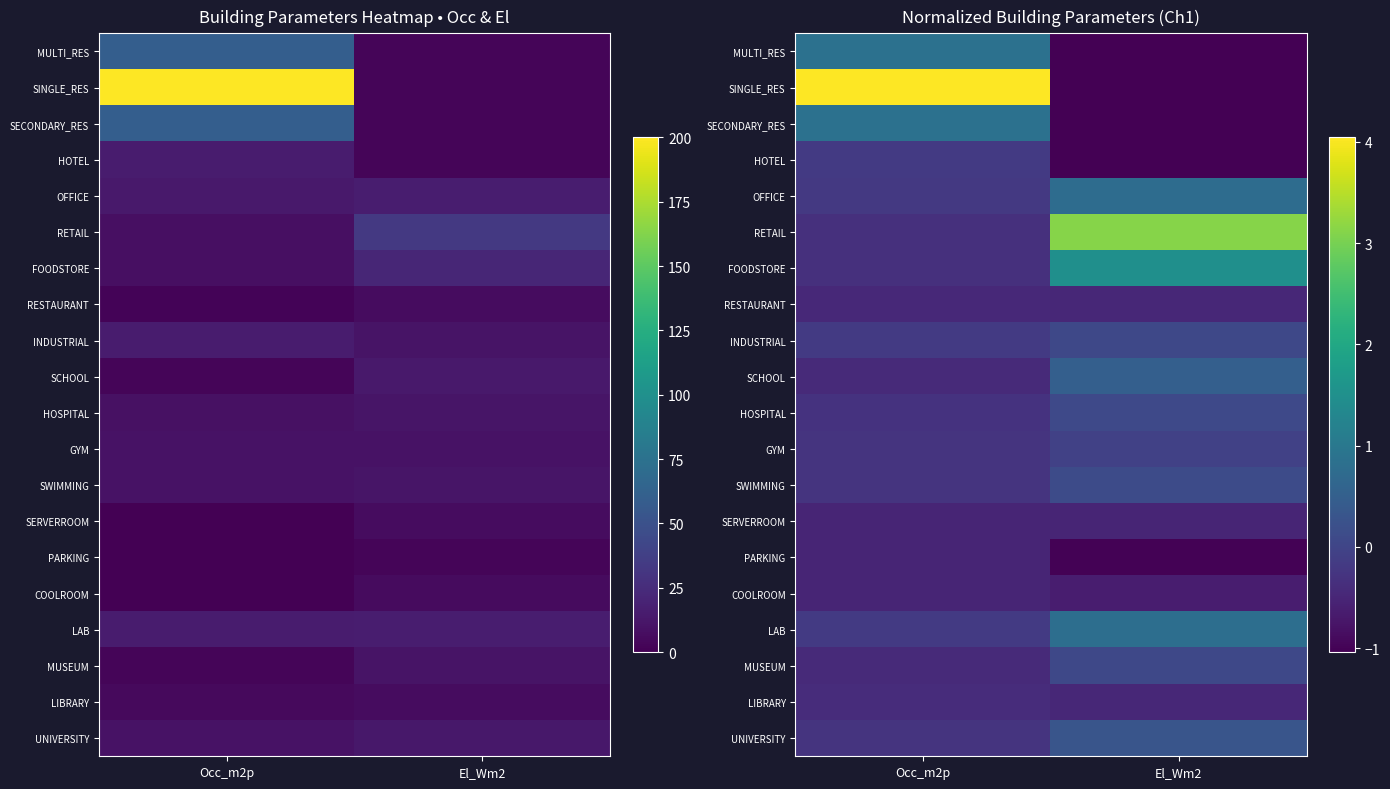

How many distinct data groups are displayed?

20